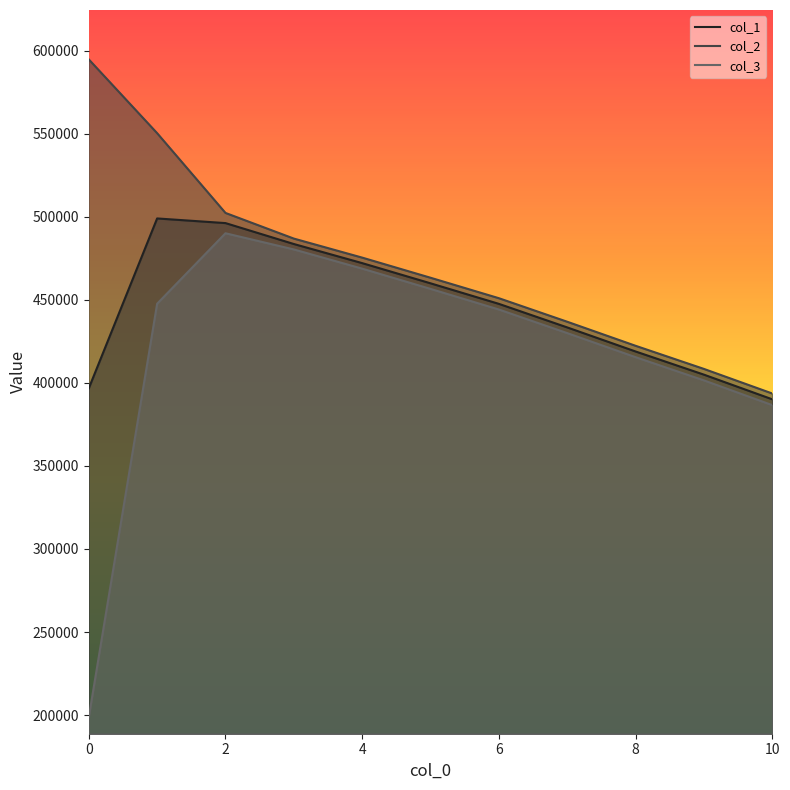

True or false: col_2 and col_1 cross at least once.

False